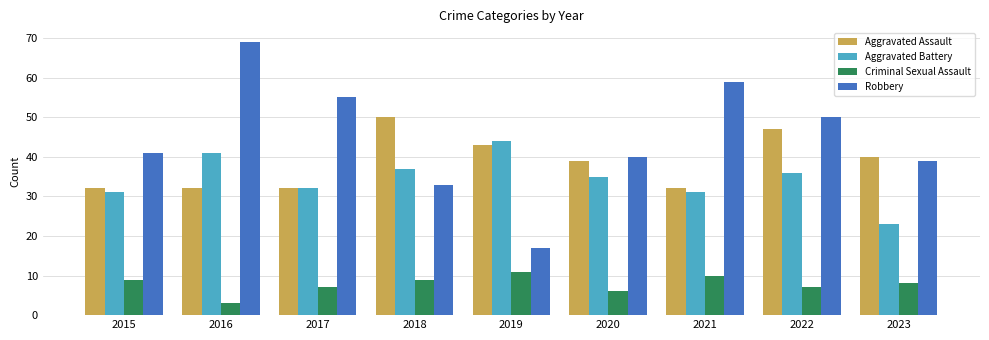

At 2021, list the series in order from largest to smallest.

Robbery, Aggravated Assault, Aggravated Battery, Criminal Sexual Assault